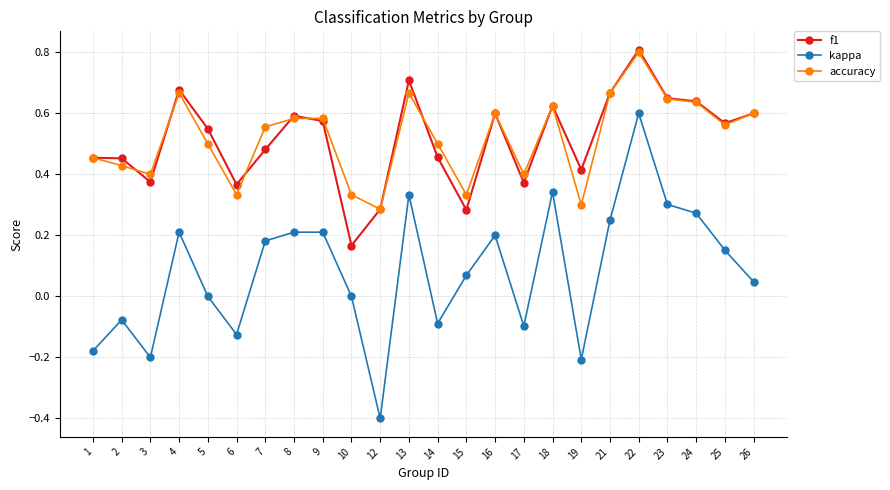

How many lines are shown in the chart?

3